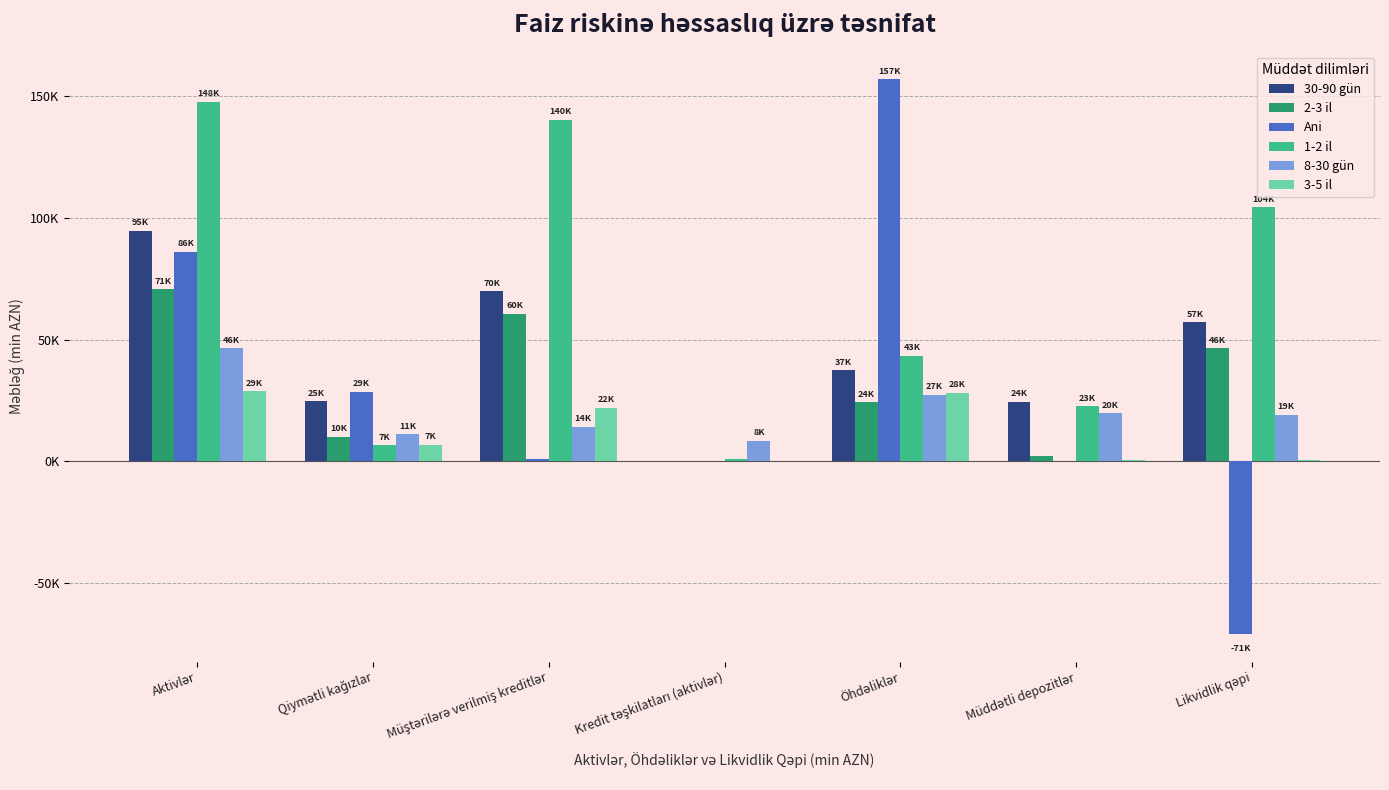

Are the bars horizontal?

No